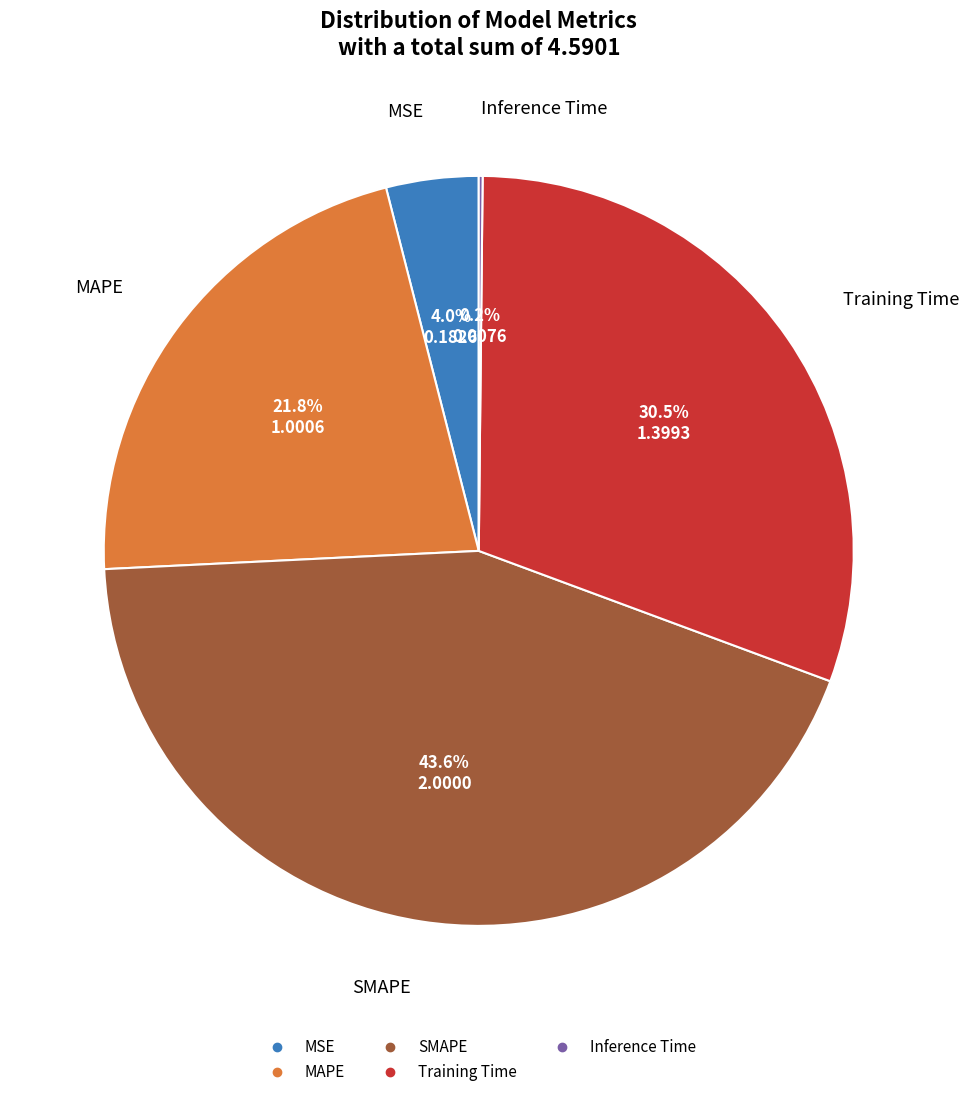

Which category has the biggest portion of the pie?

SMAPE